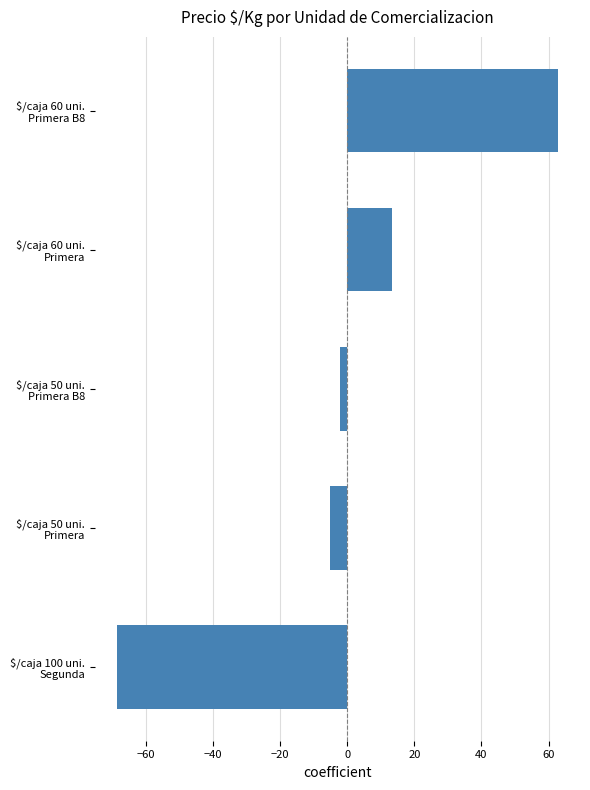

Rank the categories by value from lowest to highest.

$/caja 100 uni.
Segunda, $/caja 50 uni.
Primera, $/caja 50 uni.
Primera B8, $/caja 60 uni.
Primera, $/caja 60 uni.
Primera B8